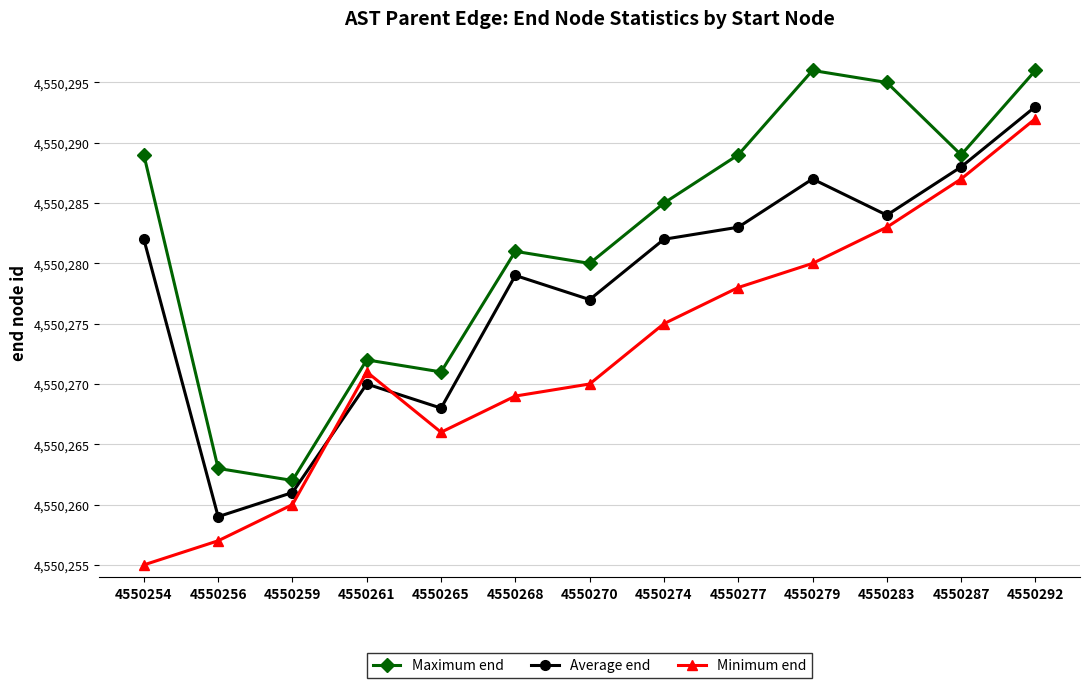

The value of Minimum end at 4550270 is 4550270. True or false?

True